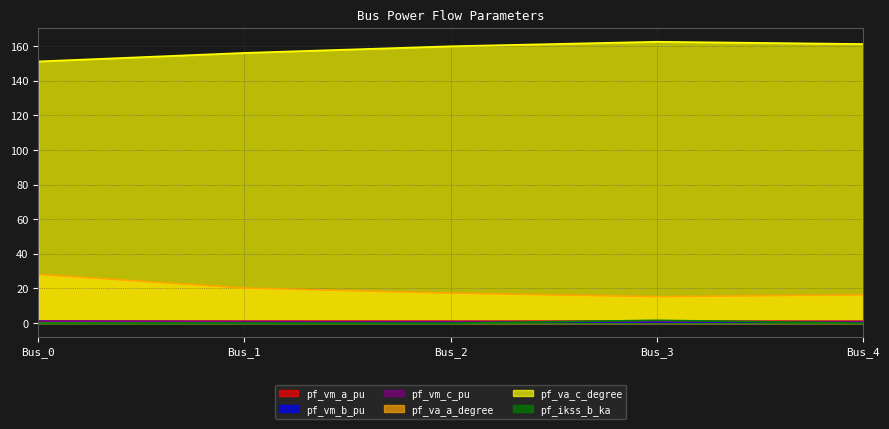

Between Bus_0 and Bus_3, which series saw the biggest shift?

pf_va_a_degree